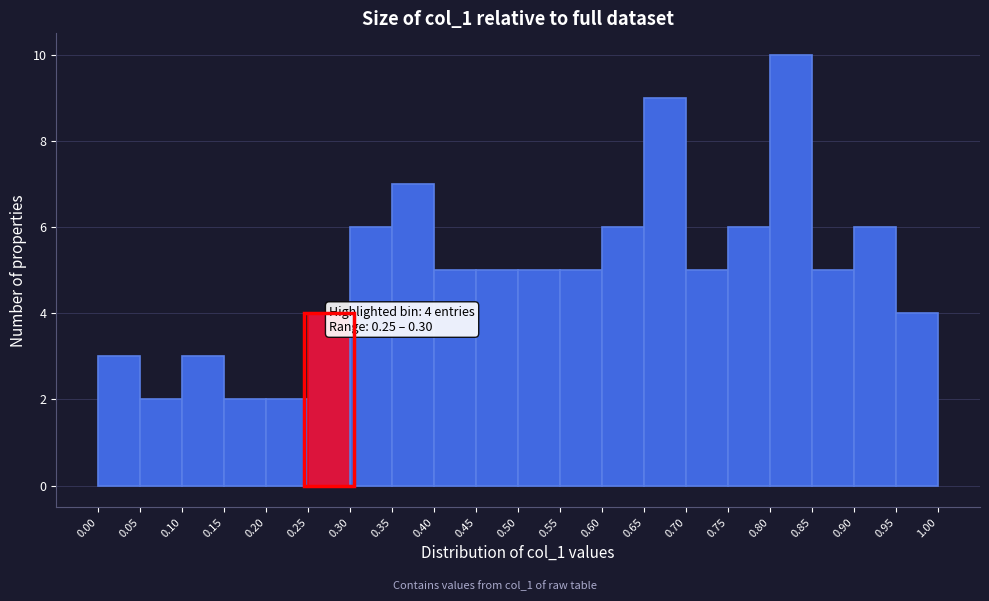

Which range on the x-axis has the tallest bar?

0.80 to 0.85